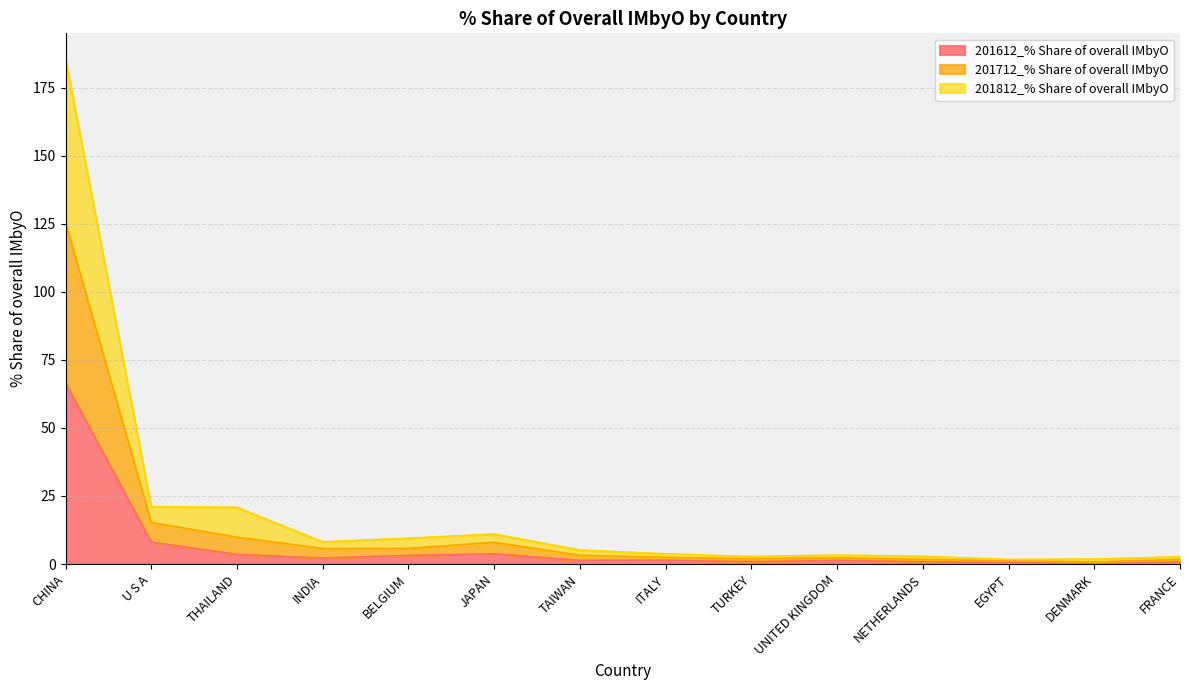

Where is 201612_% Share of overall IMbyO nearest to the value 33?

U S A